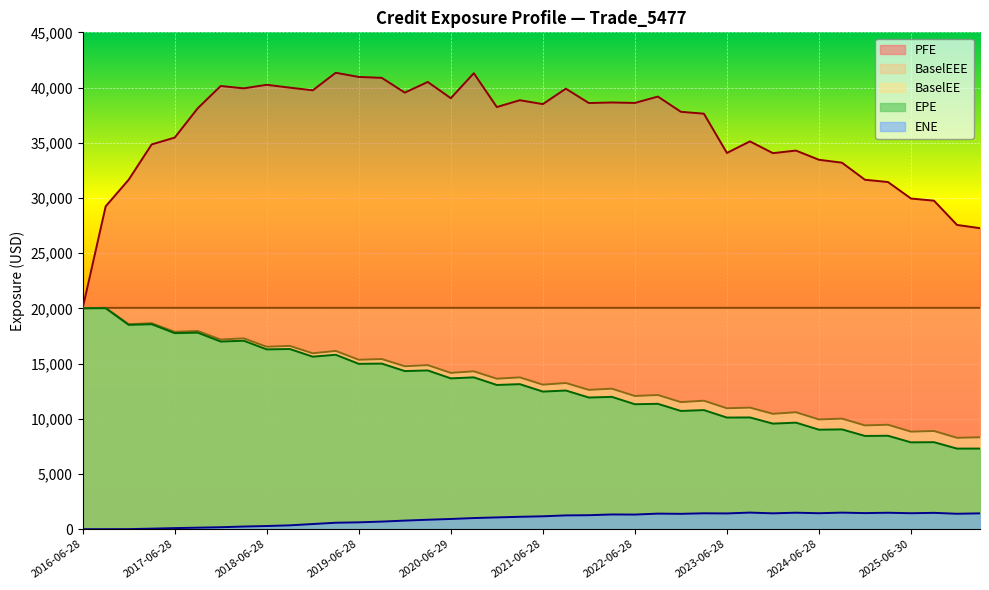

At 2021-09-28, list the series in order from largest to smallest.

PFE, BaselEEE, BaselEE, EPE, ENE